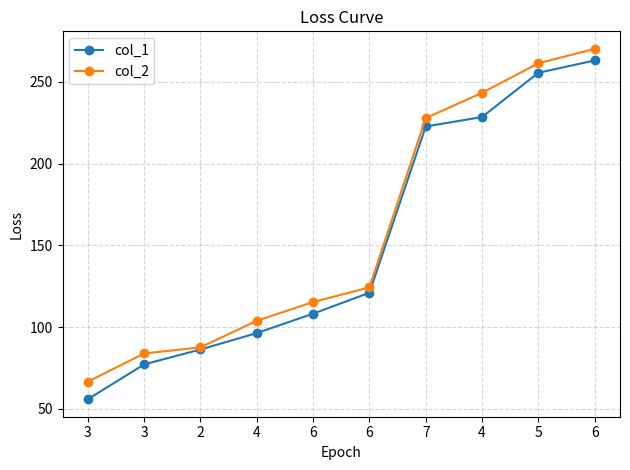

What are all the series names shown in the legend?

col_1, col_2